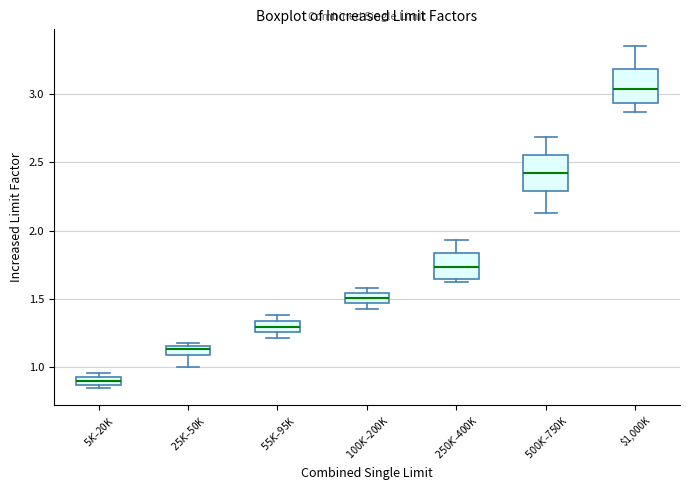

Where does the upper whisker of the box for $500K–$750K end on the y-axis? The values are not printed on the chart, so give them approximately, as read against the axis.

2.70